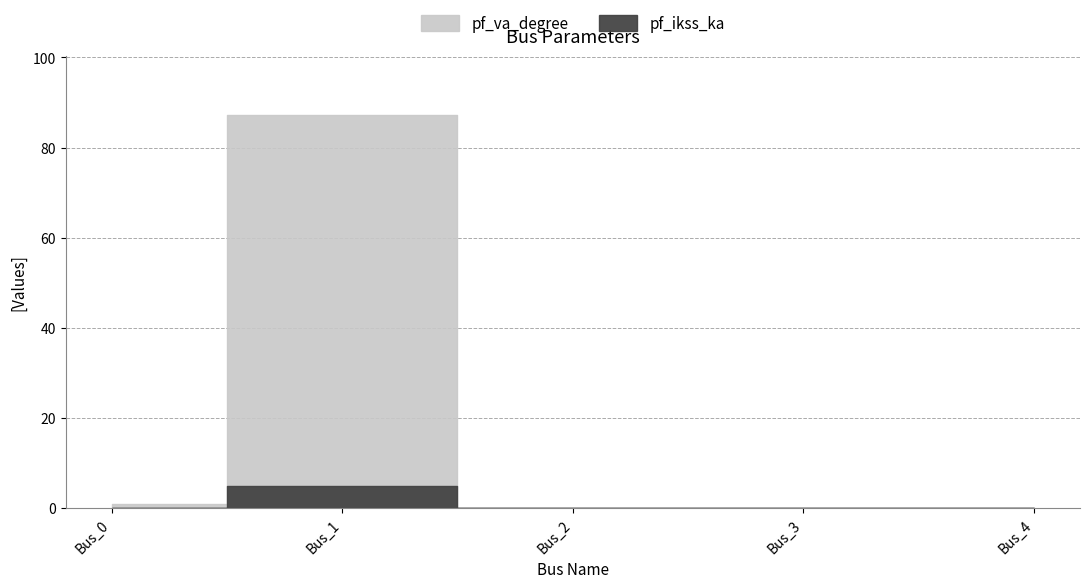

How many values in the pf_va_degree series exceed 0?

2